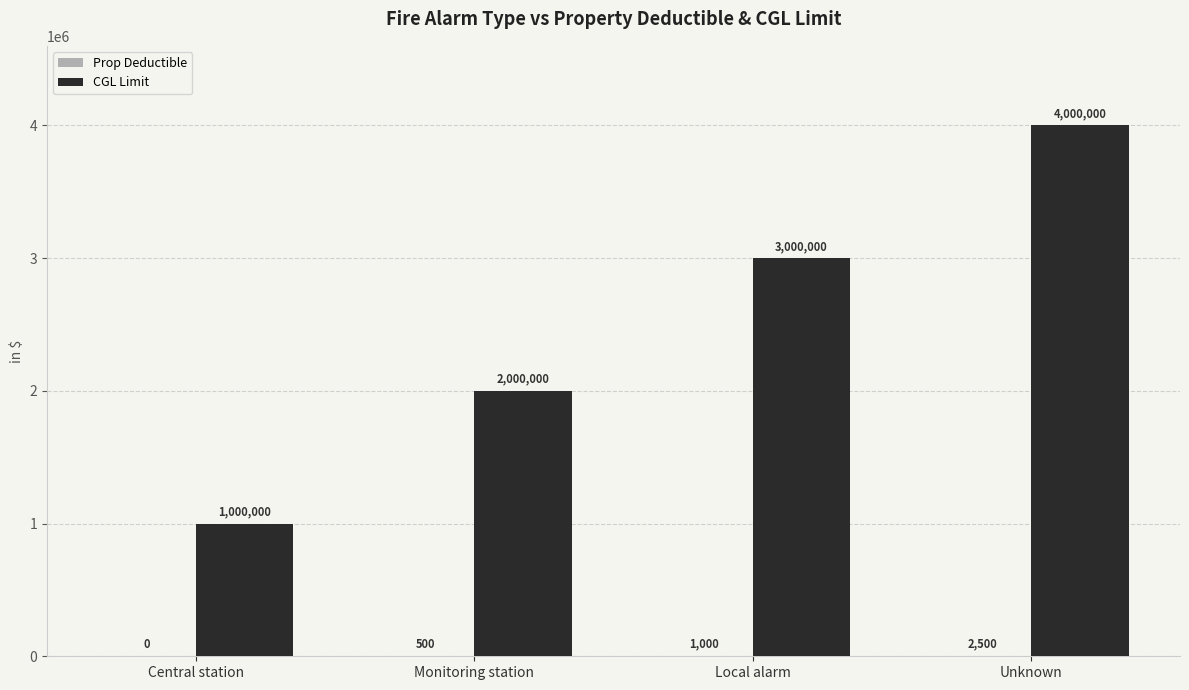

At which label does CGL Limit reach its peak?

Unknown